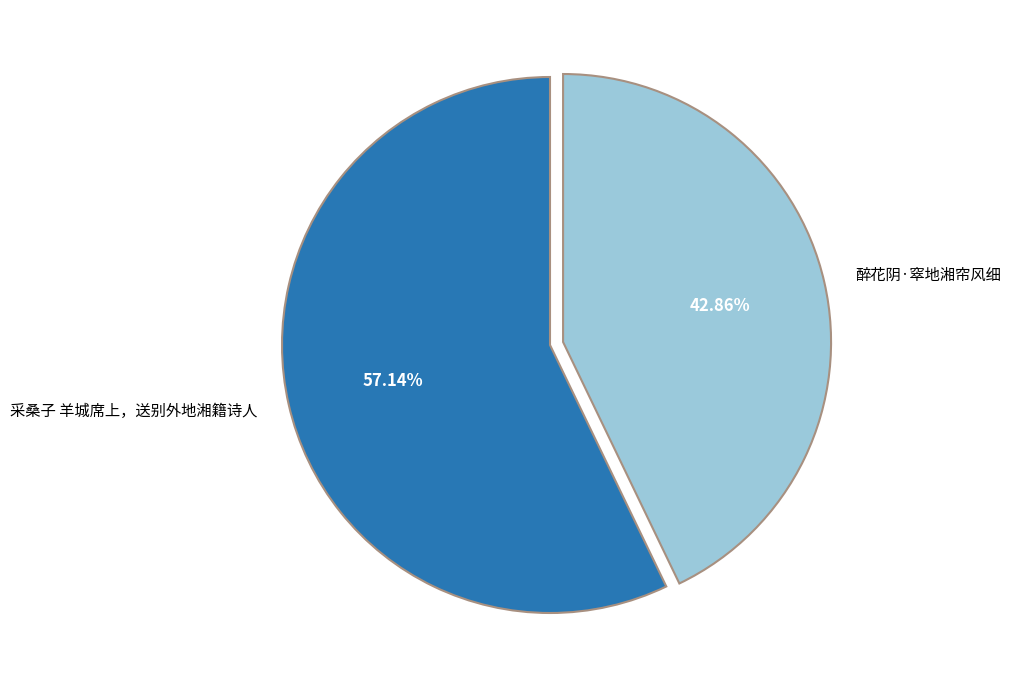

Rank the categories by value from highest to lowest.

采桑子 羊城席上，送别外地湘籍诗人, 醉花阴·窣地湘帘风细